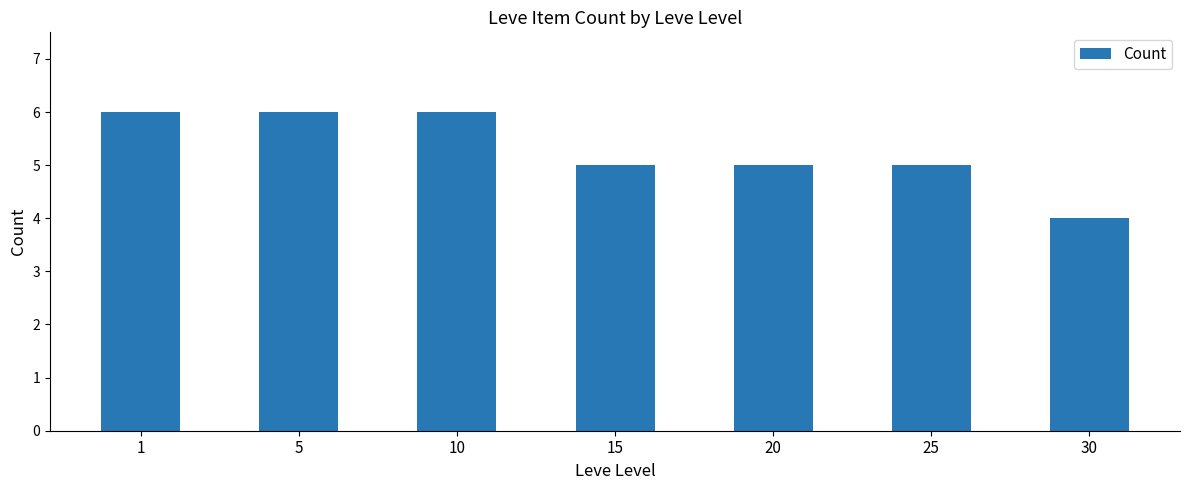

At which label does the data first exceed 5?

1